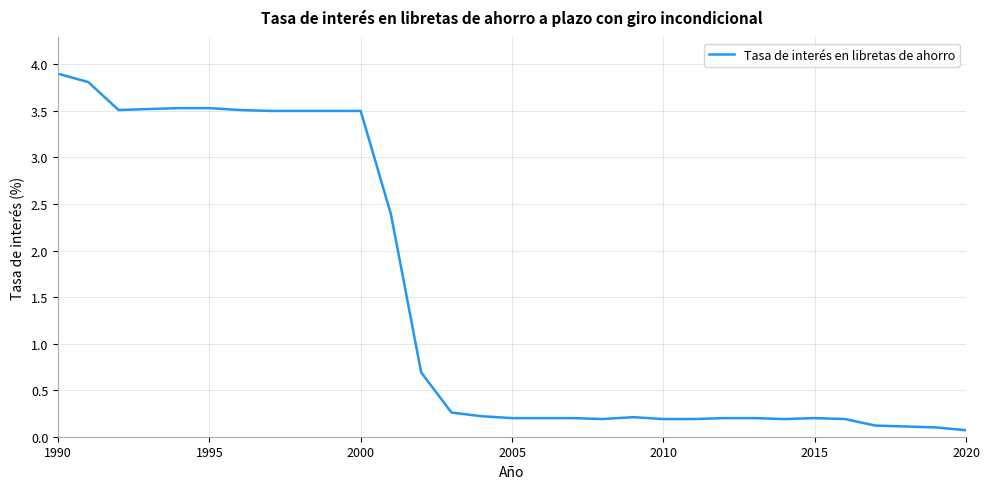

What is the greatest value displayed?

3.9